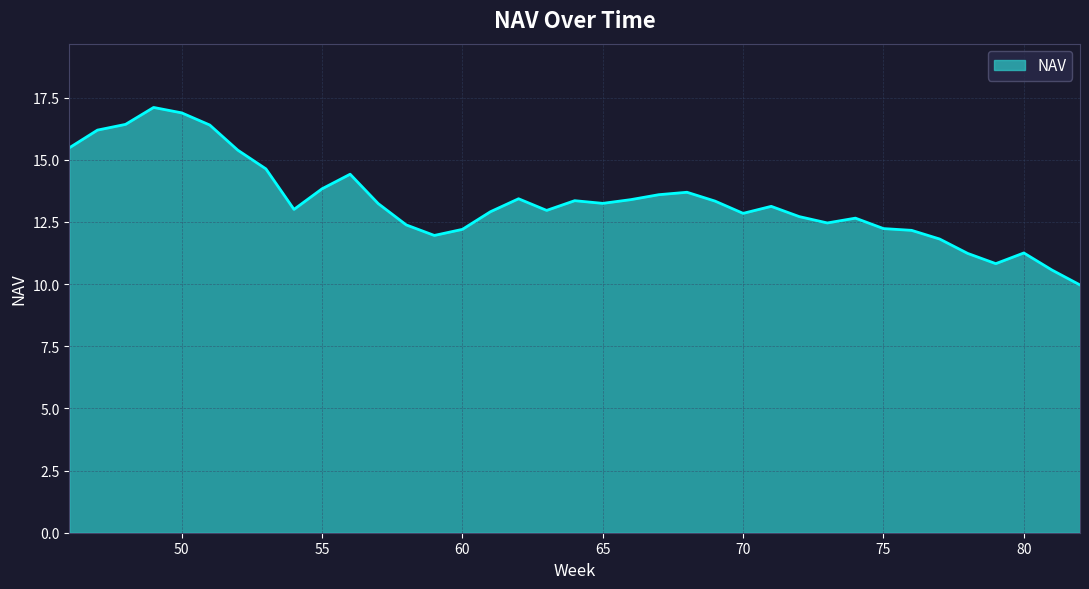

What is the difference between the maximum and minimum values?

7.1